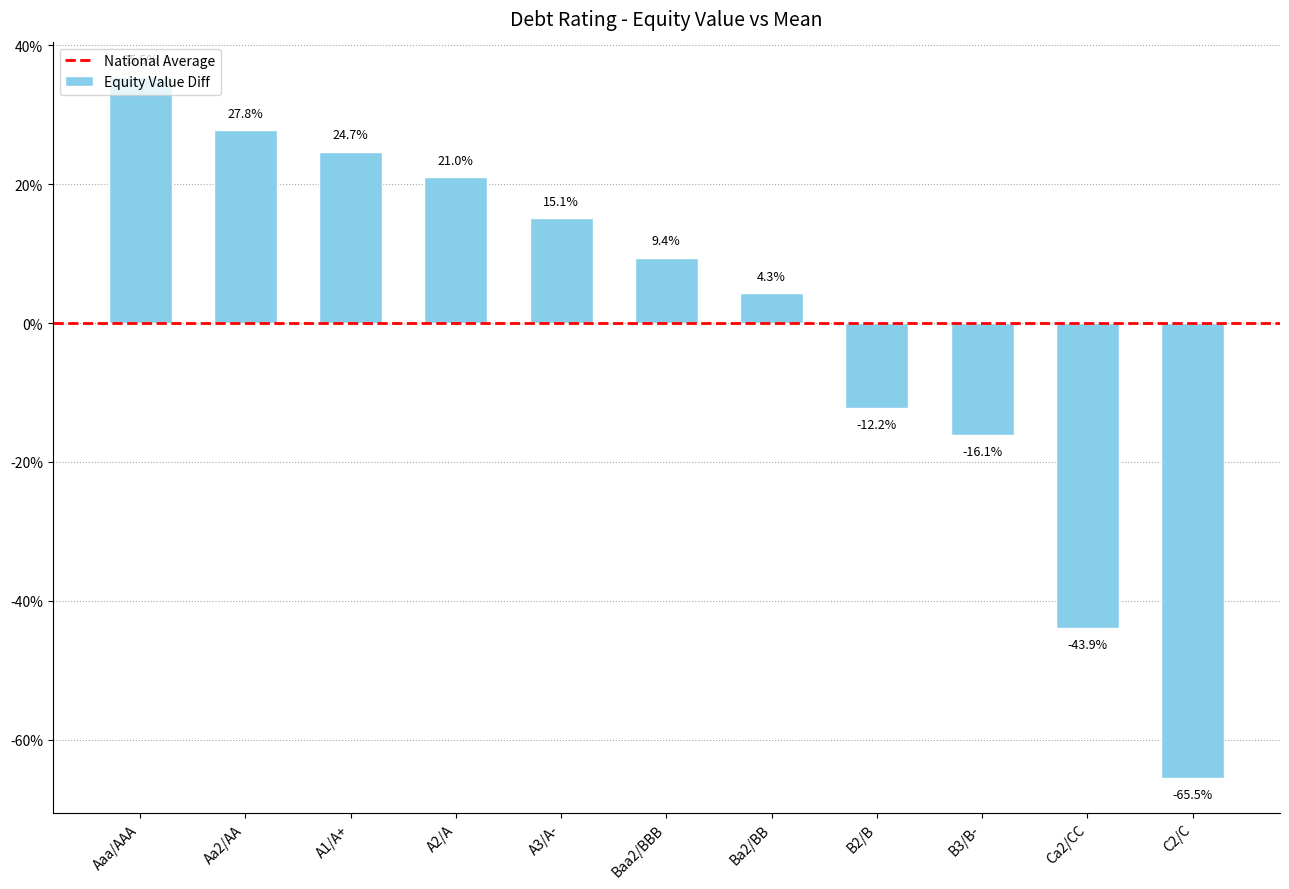

Between Ba2/BB and A3/A-, which is larger?

A3/A-